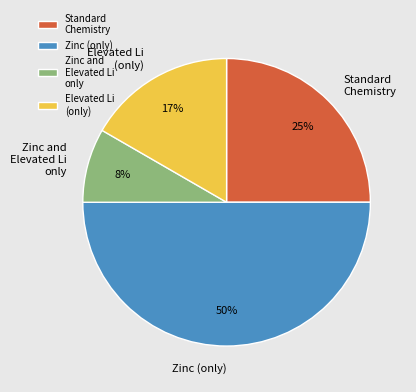

Is Standard Chemistry the majority of the pie?

No